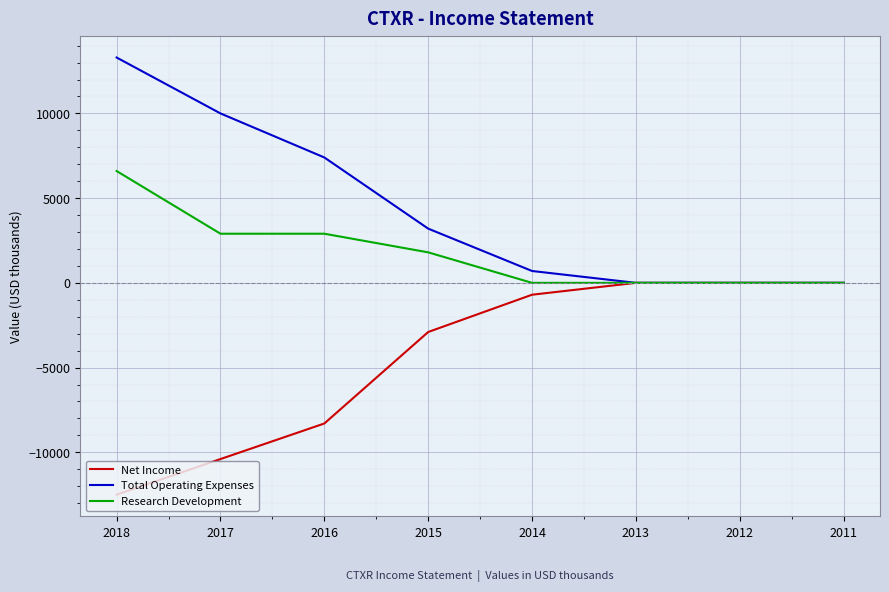

True or false: Total Operating Expenses has a value of 0 at 2012.

True